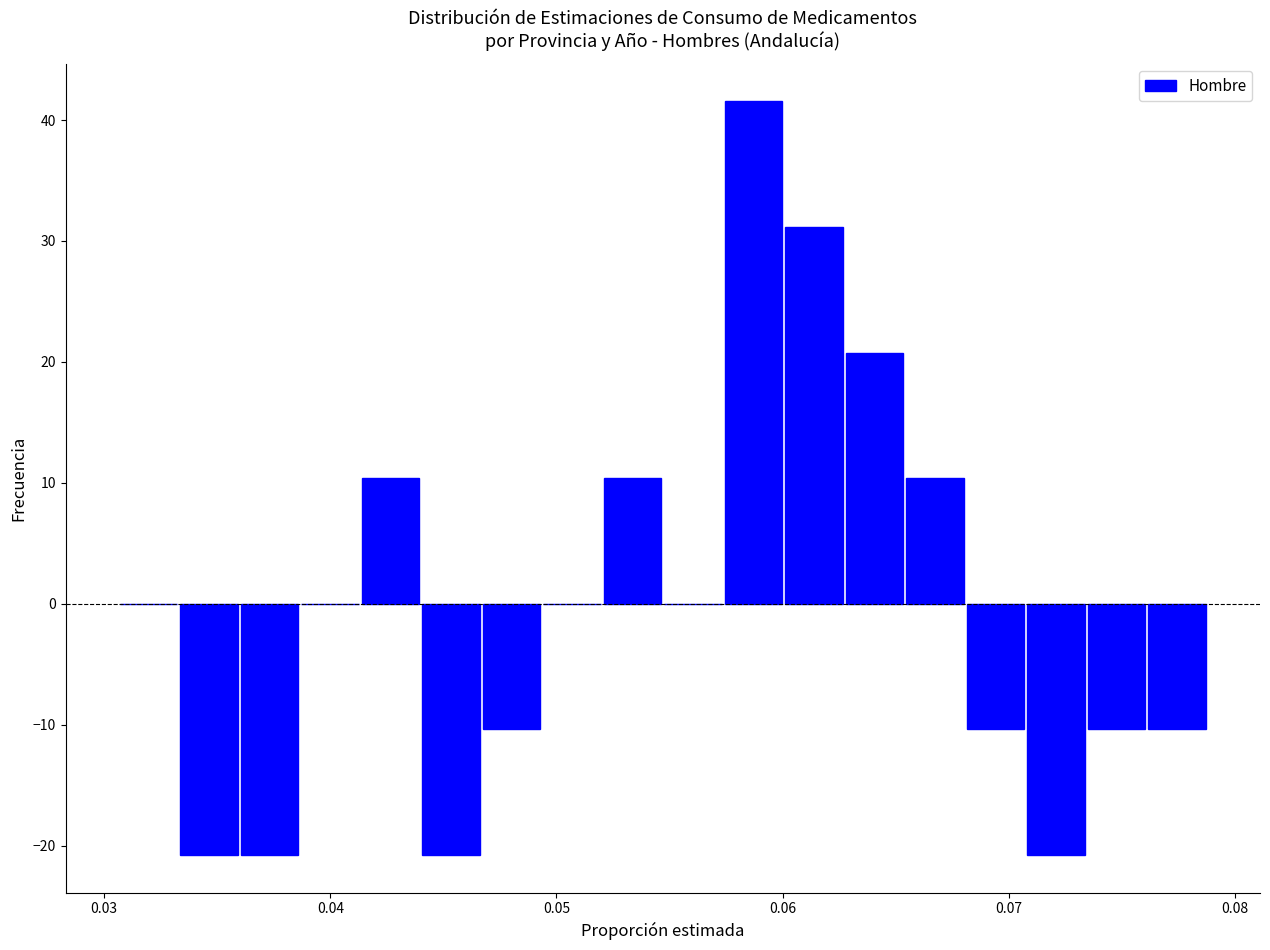

Around what value on the x-axis is the tallest bar? Give the approximate position of its centre, as read against the axis.

0.059